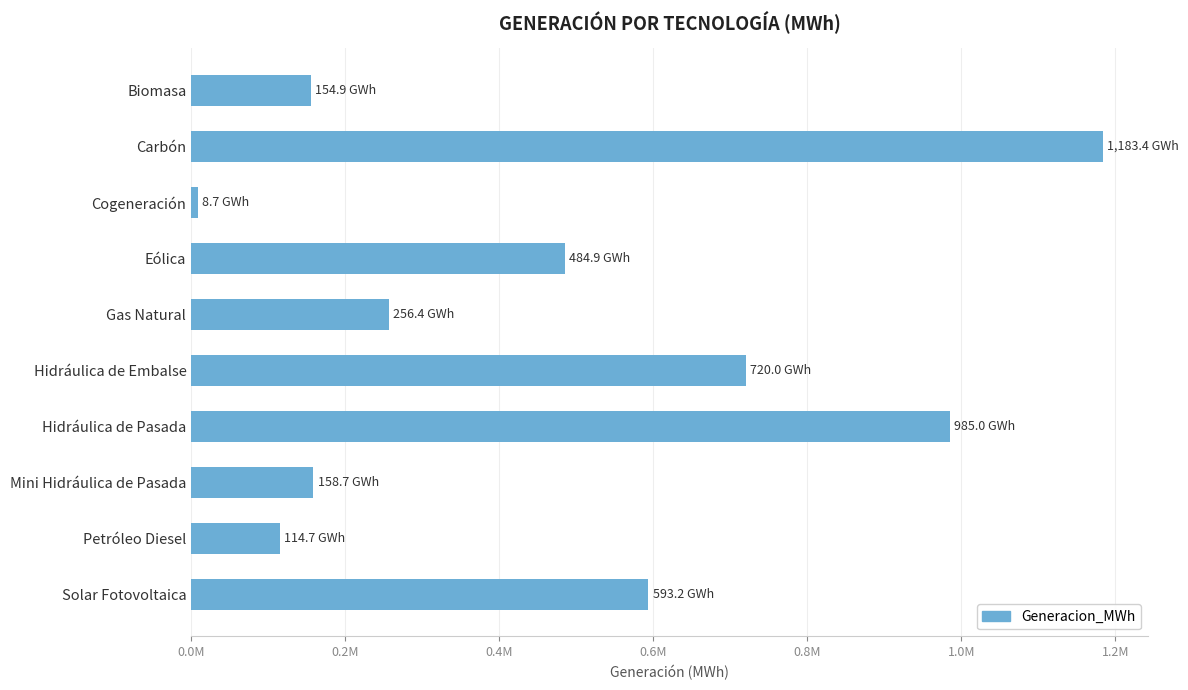

At which category does the chart reach its minimum across all series?

Cogeneración